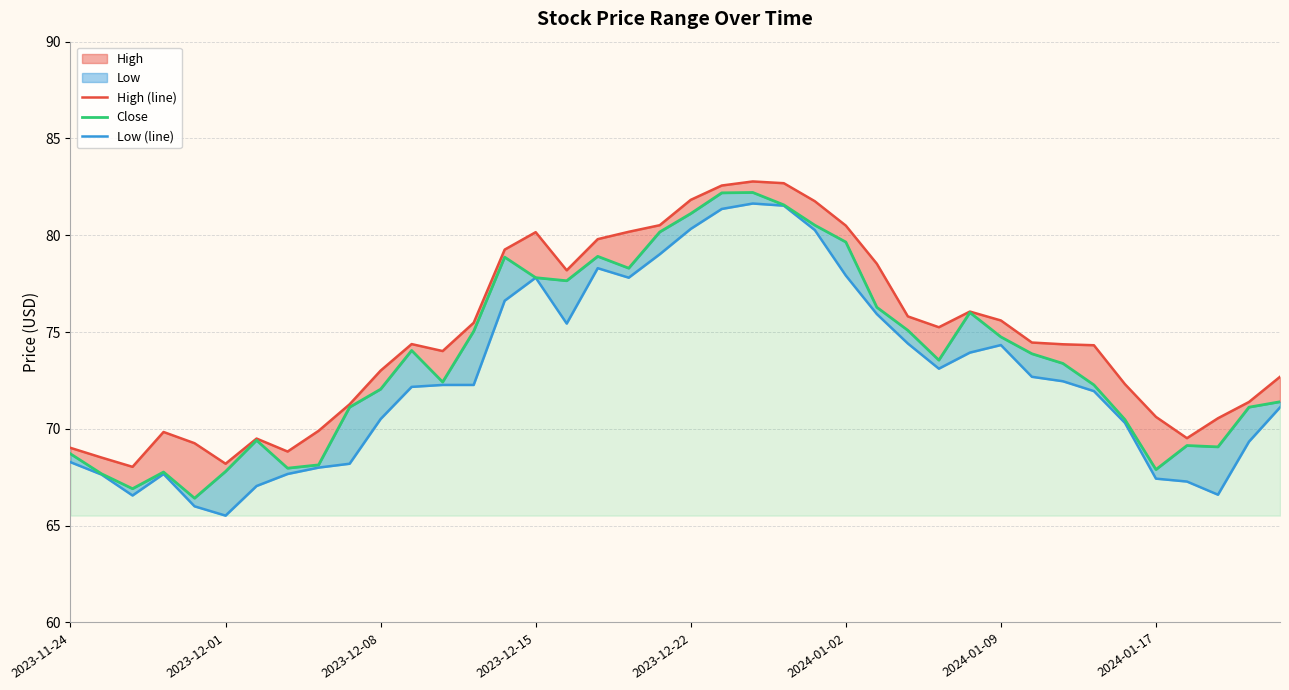

True or false: Close and Low (line) intersect in this chart.

False